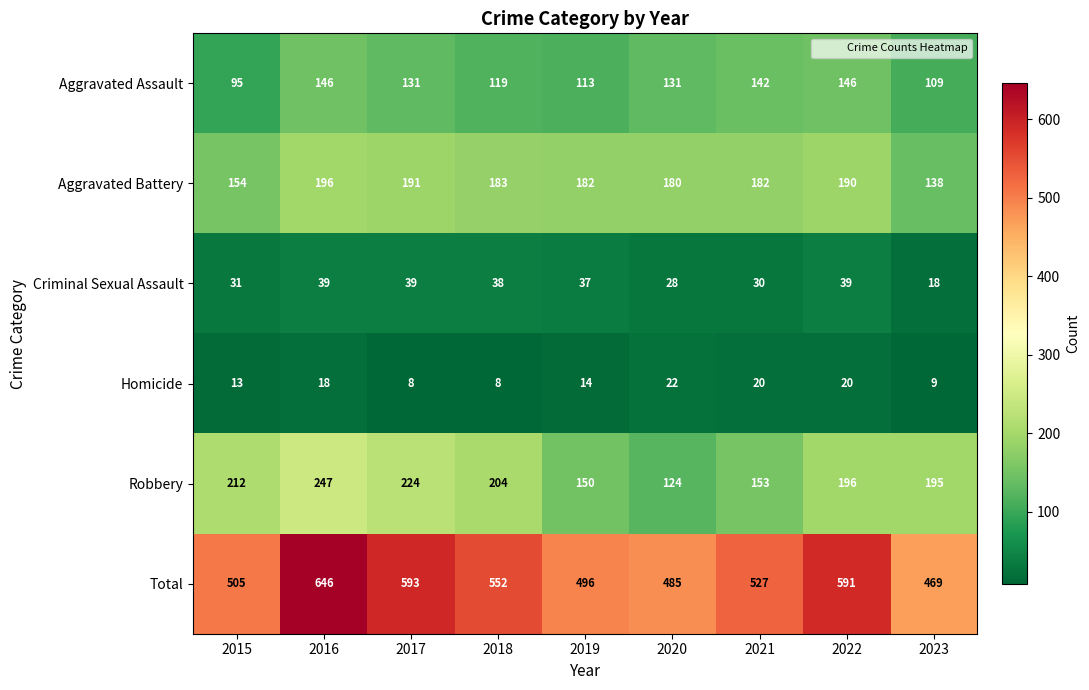

The value of Aggravated Battery at 2020 is 38. True or false?

False